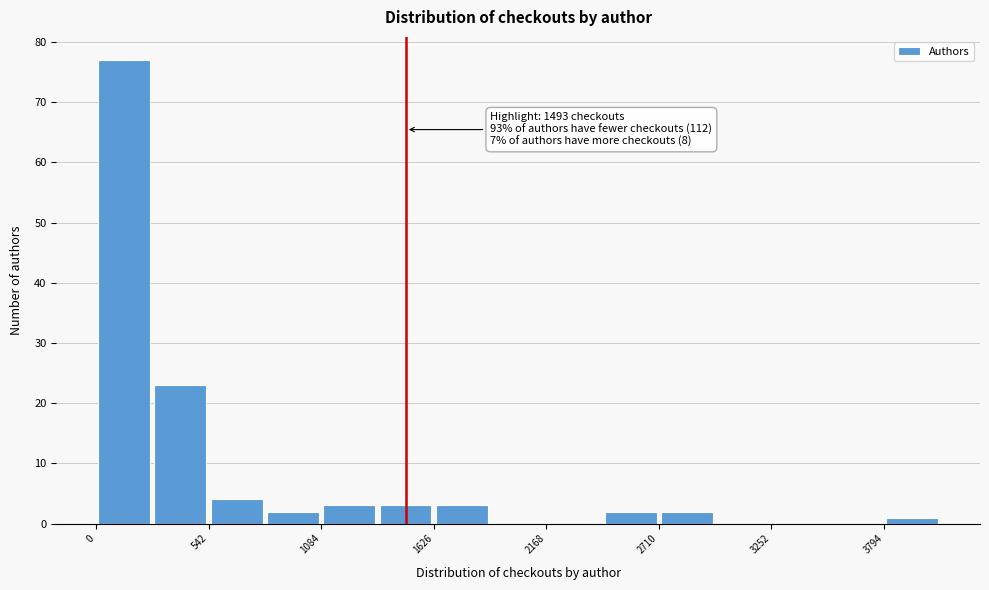

Read against the x-axis, roughly where is the centre of the tallest bar?

100